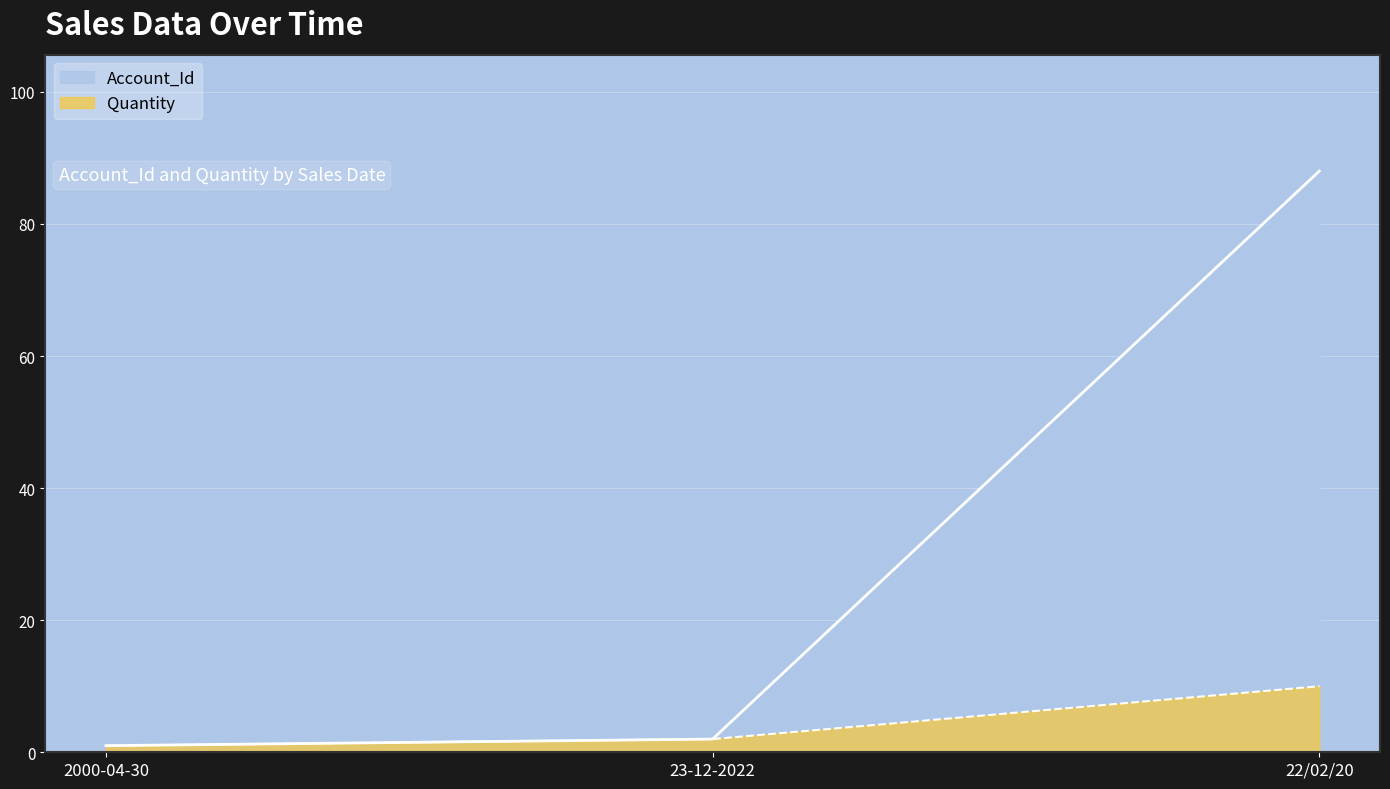

Reading left to right, extract all data points from this chart.

Account_Id: 2000-04-30=1	23-12-2022=2	22/02/20=88
Quantity: 2000-04-30=1	23-12-2022=2	22/02/20=10